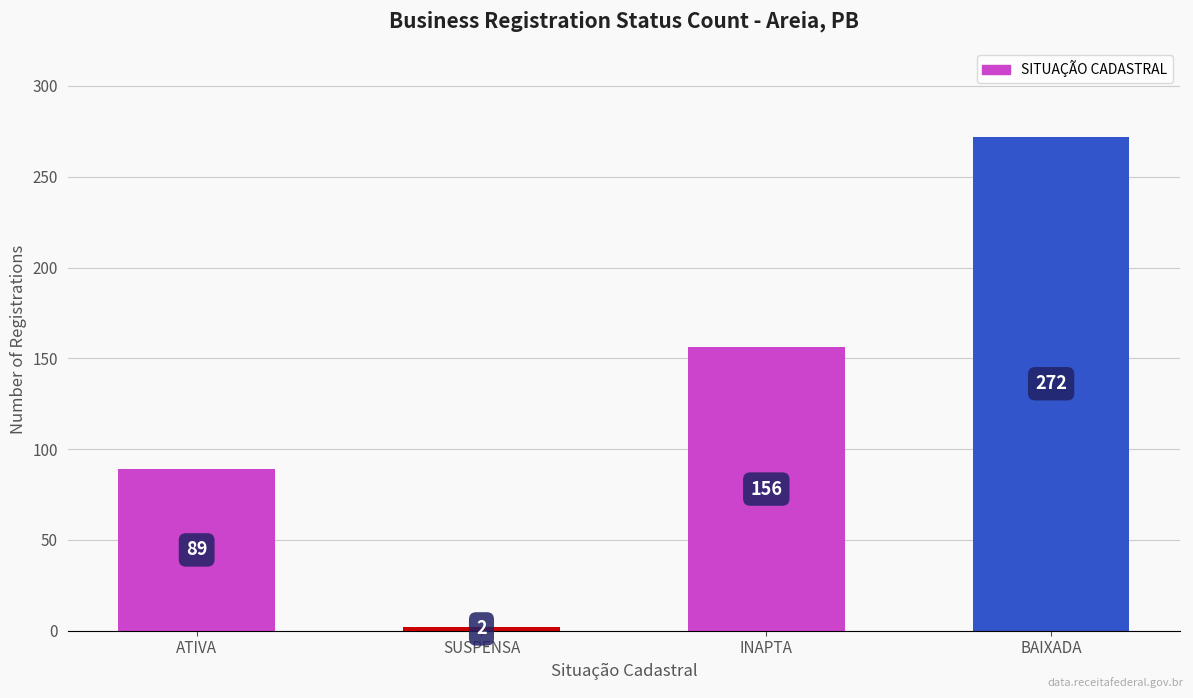

Between BAIXADA and SUSPENSA, which is larger?

BAIXADA